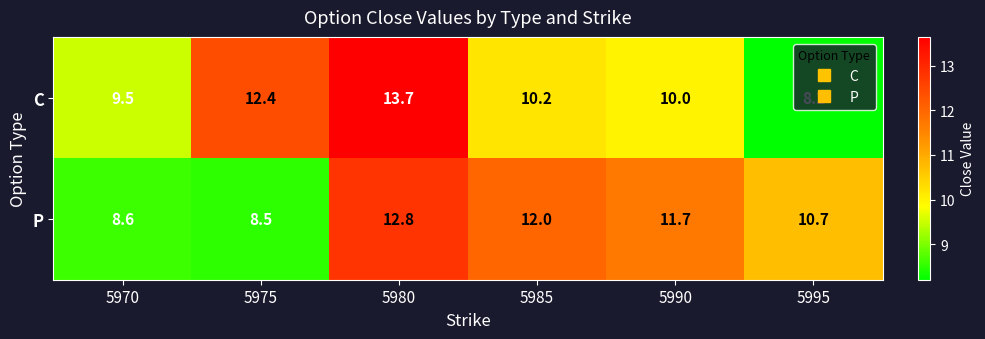

What value does the P series have at 5975?

8.5